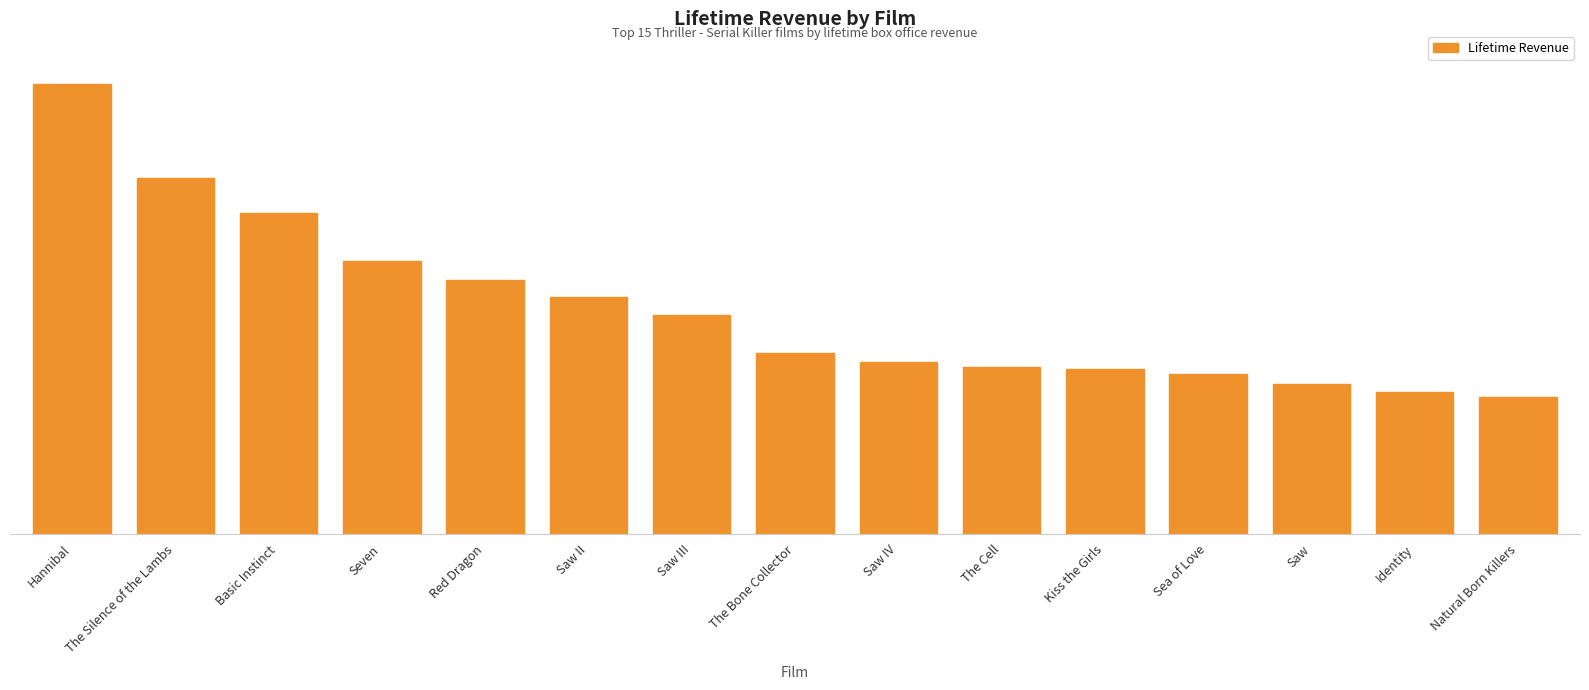

Does the chart contain any negative values?

No